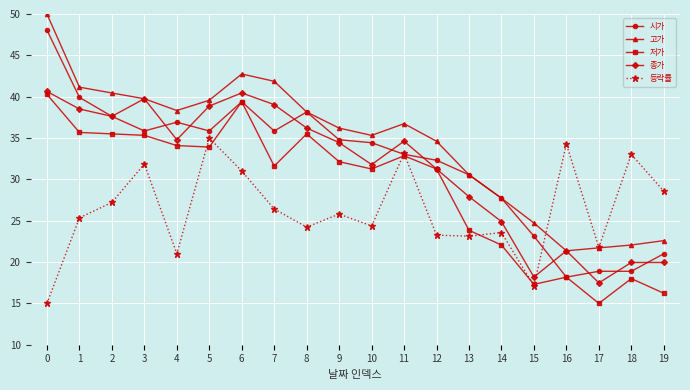

What is the spread (max minus min) of values at 13?

7.4